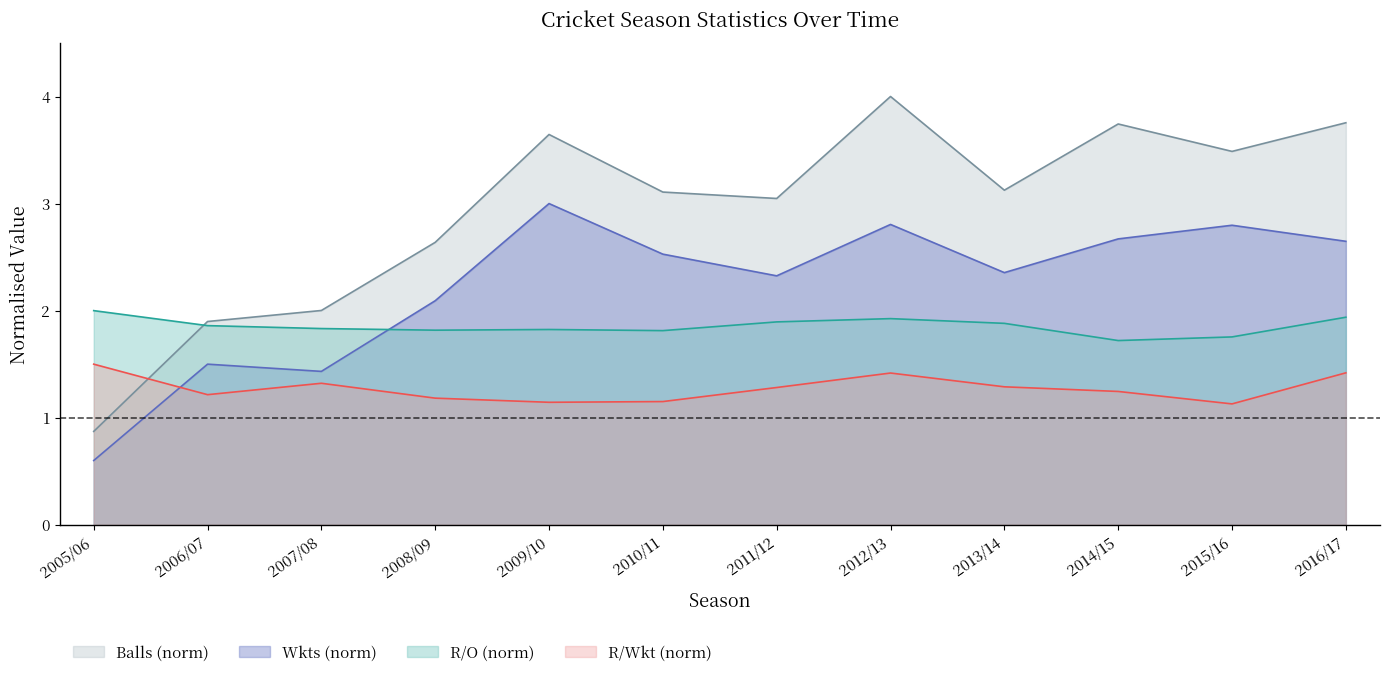

What are all the series names shown in the legend?

Balls (norm), Wkts (norm), R/O (norm), R/Wkt (norm)